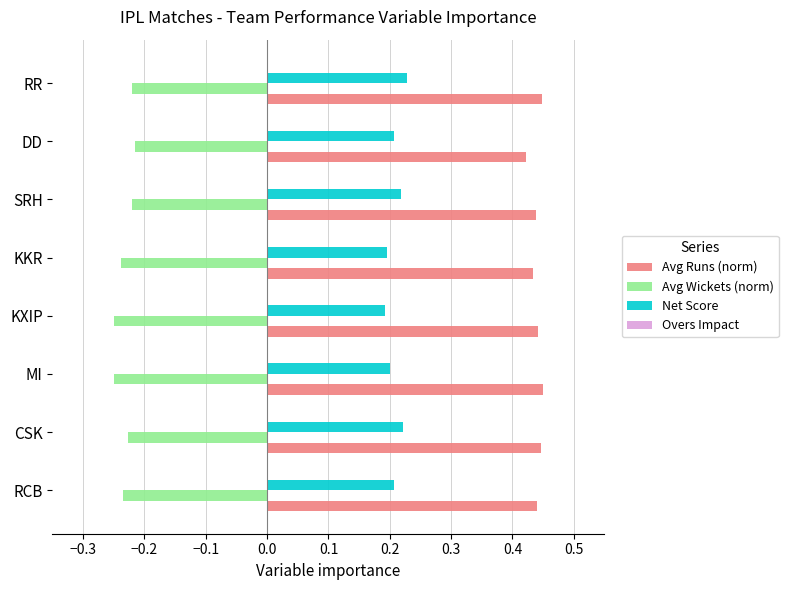

What is the sum of the Avg Runs (norm) values at KKR and RCB?

0.9